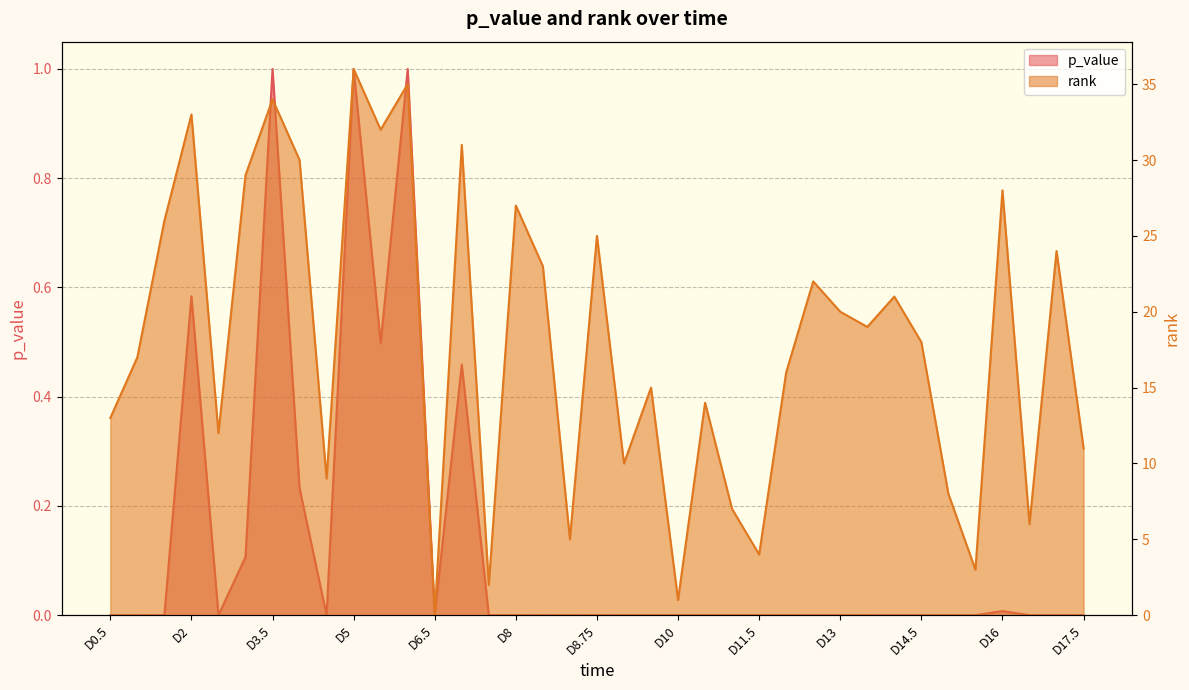

What is the difference between the maximum and minimum values in the rank series?

36.0